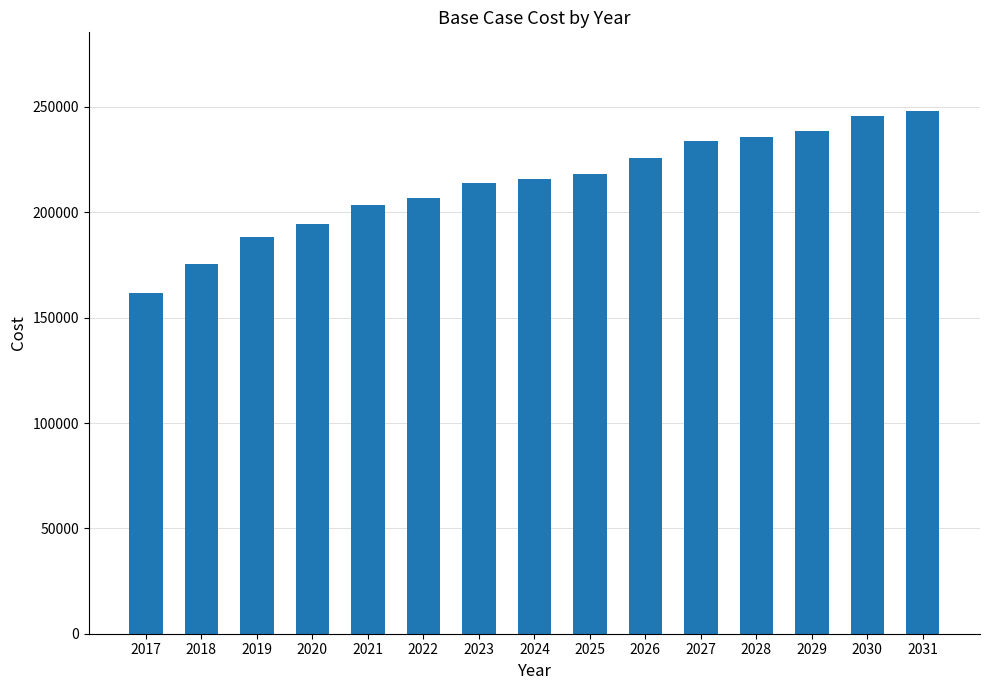

What is the difference between the values at 2028 and 2017?

74070.2